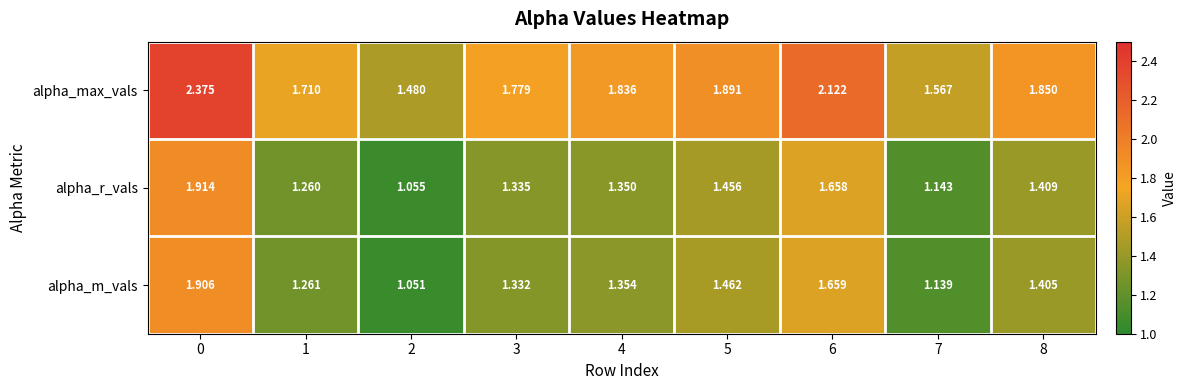

Which series has the largest range (max minus min)?

alpha_max_vals